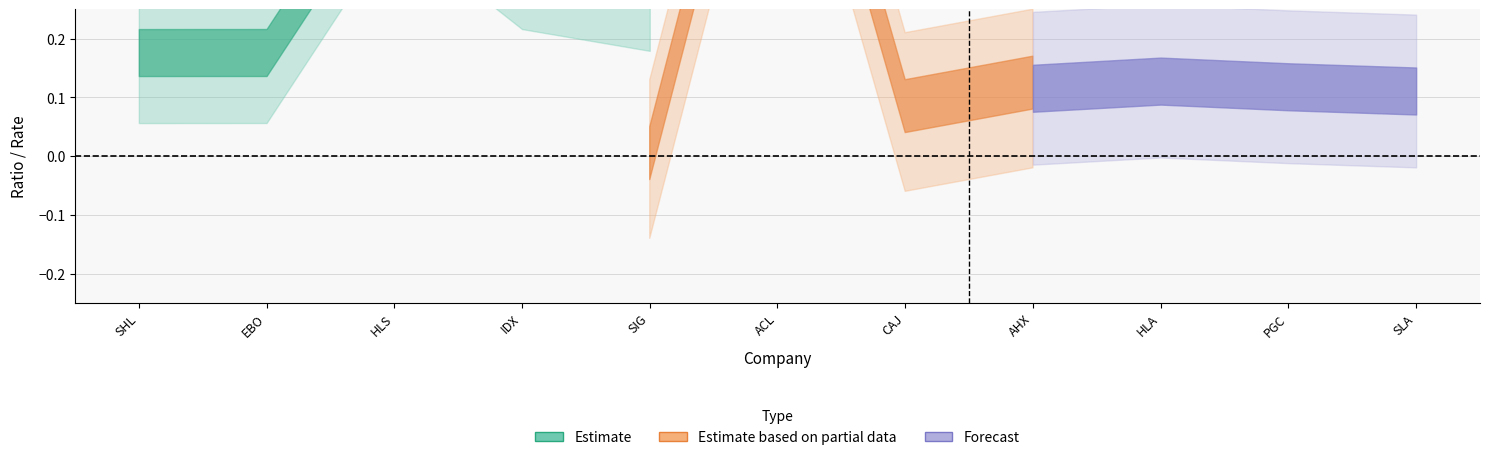

Which category has the lowest value across all series?

SIG